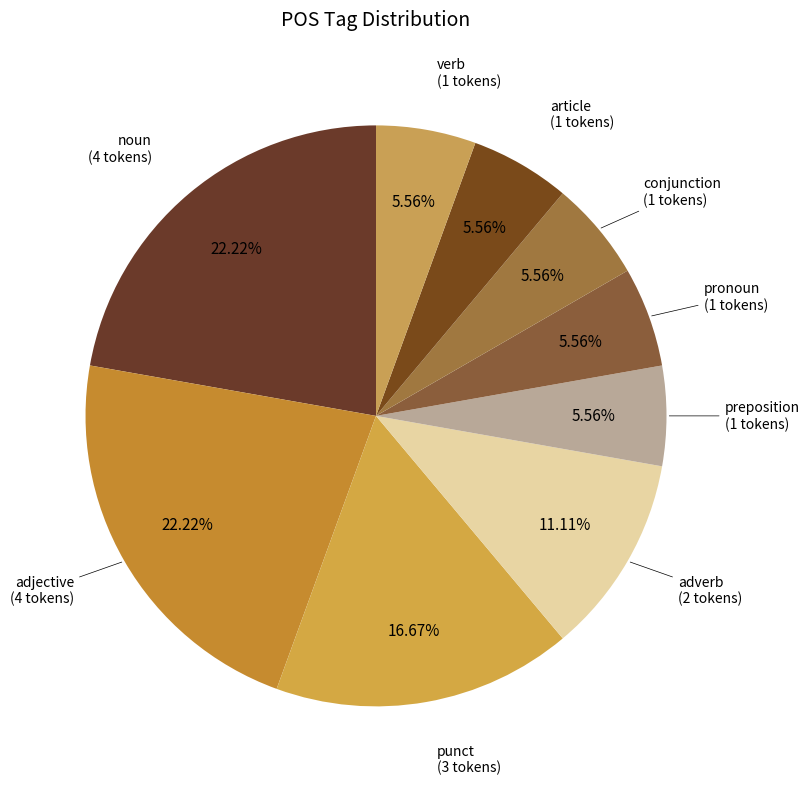

How many slices are in this pie chart?

9